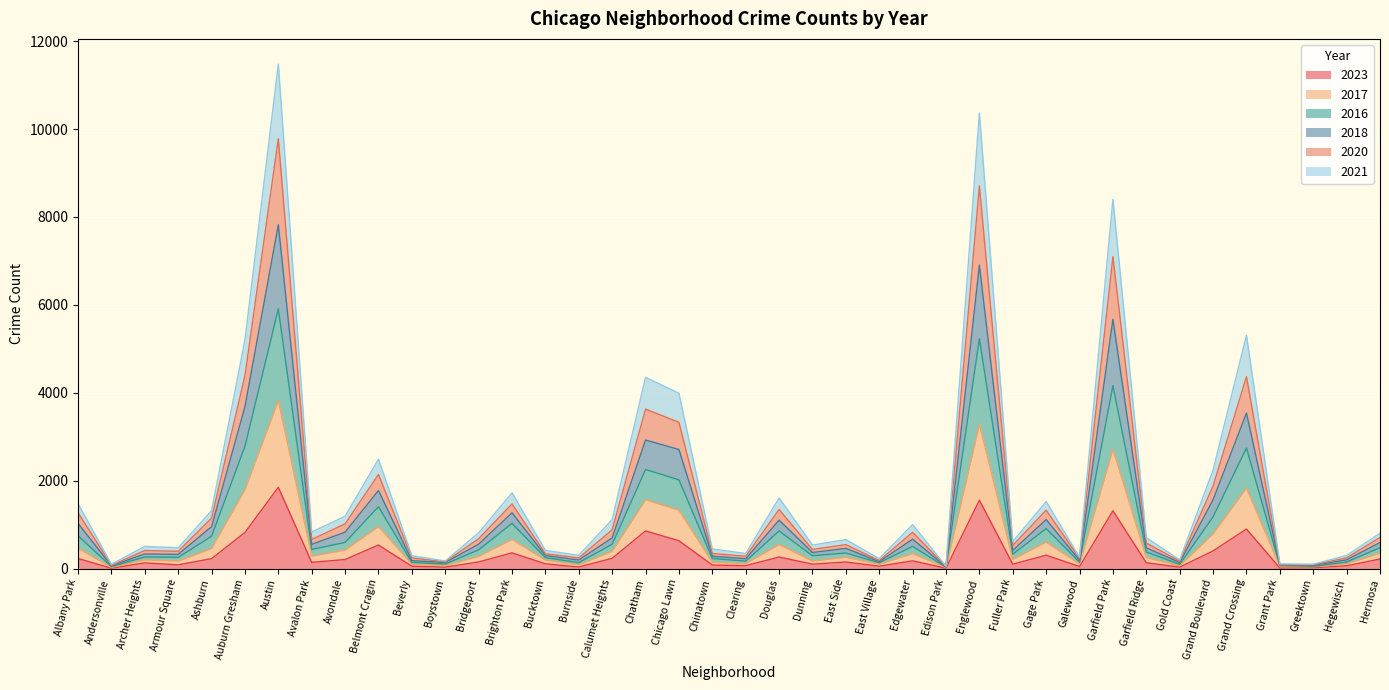

How many lines are shown in the chart?

6